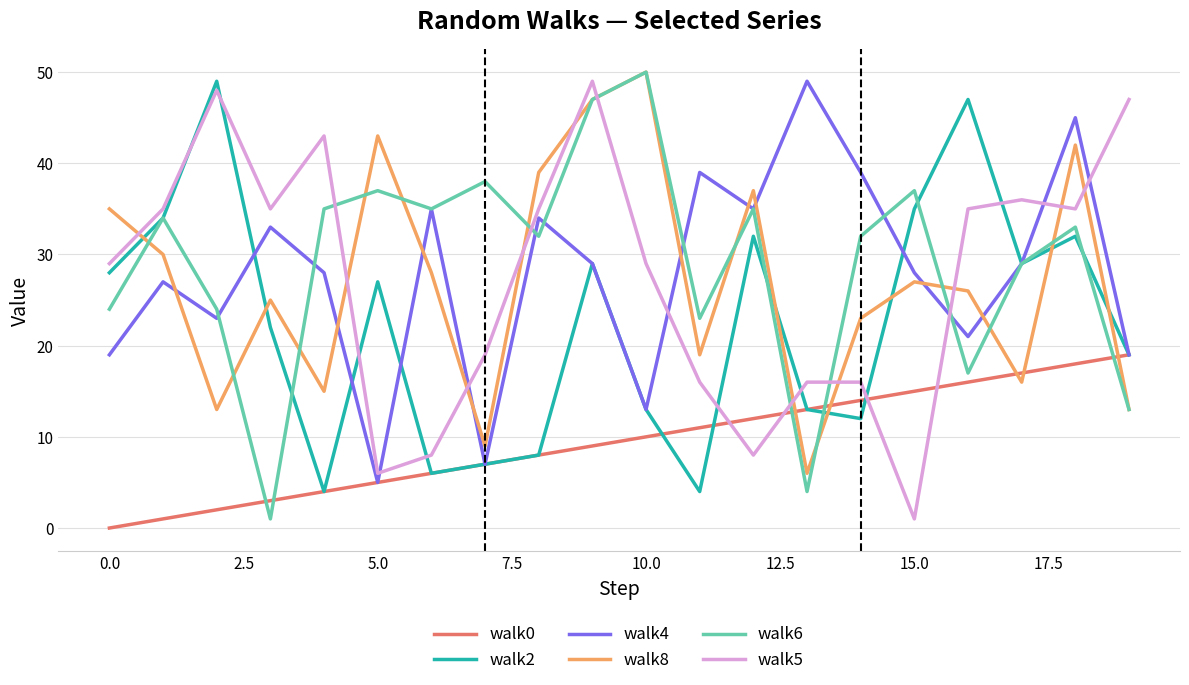

True or false: walk8 and walk5 cross at least once.

True